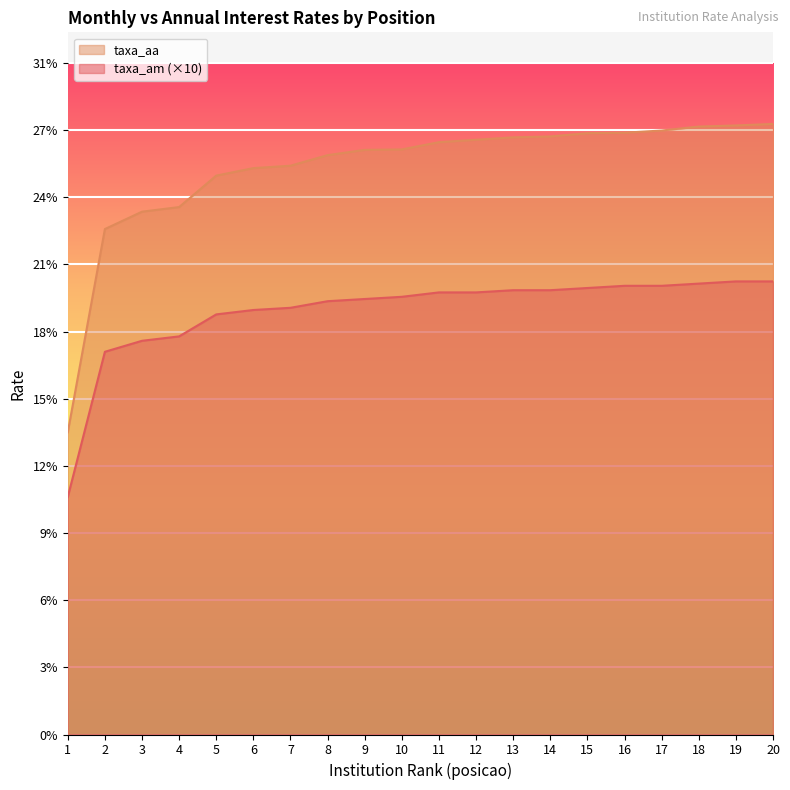

True or false: taxa_aa and taxa_am intersect in this chart.

False